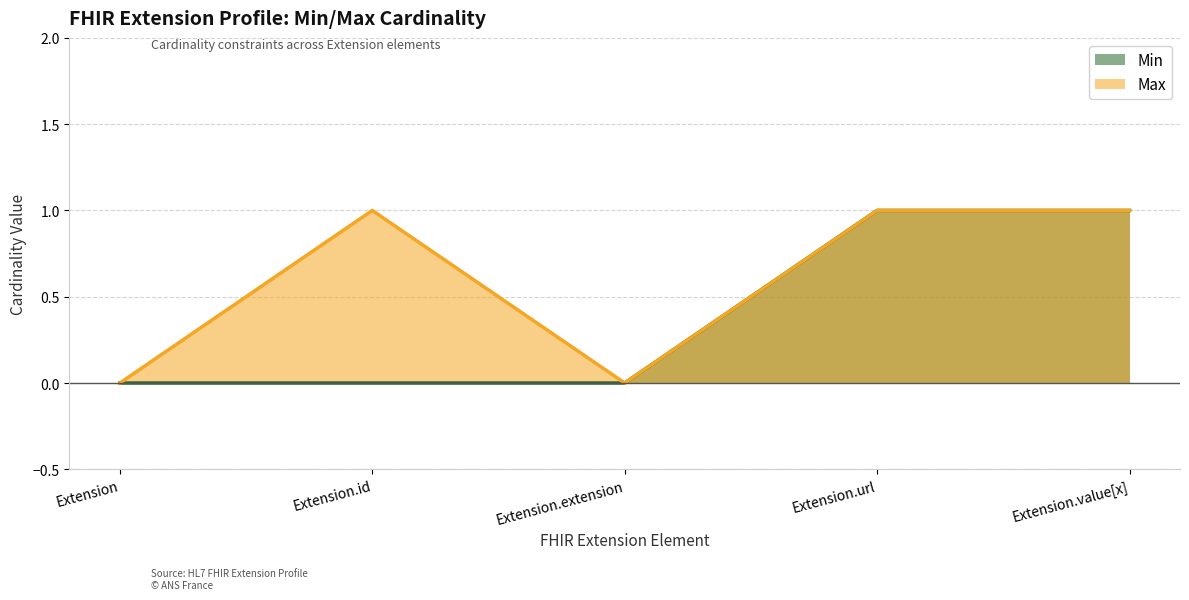

Which series has the largest total across all categories?

Max